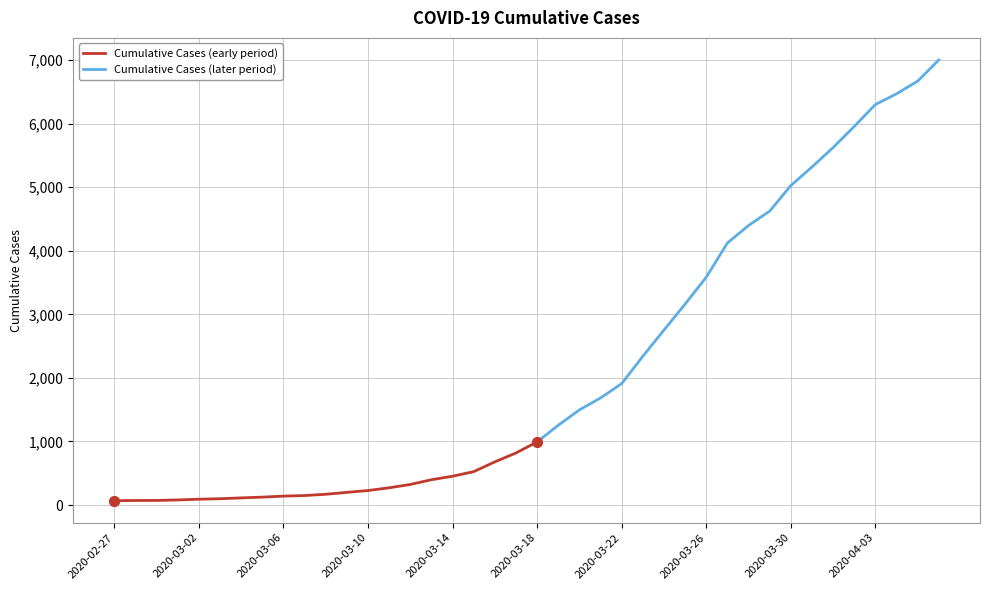

What is the change in value from 2020-03-09 to 2020-03-23?

+2142